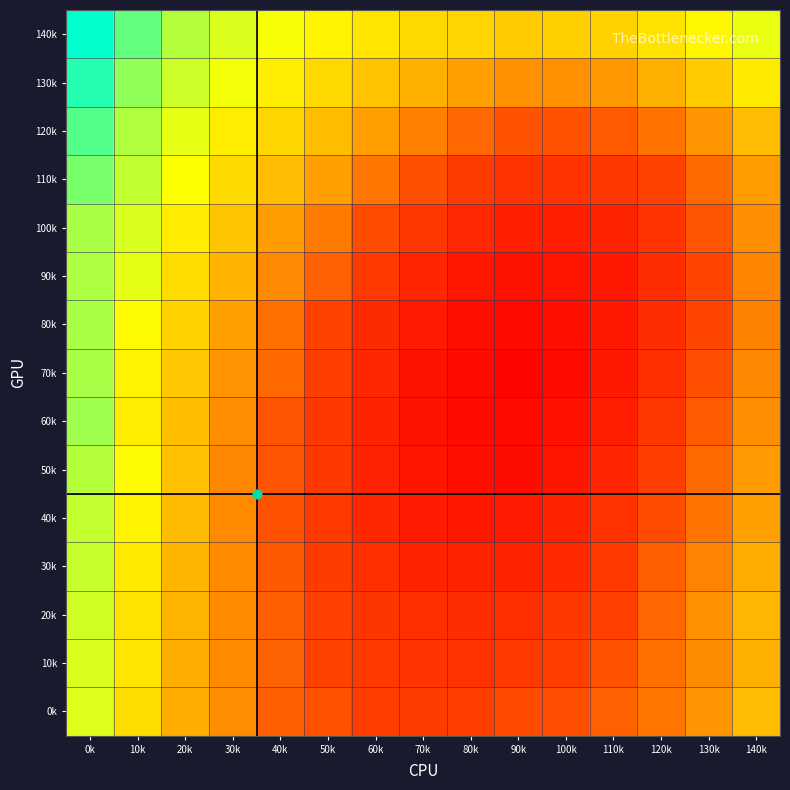

Reading left to right, list all the values displayed in this chart.

140k: 0k=1.0	10k=1.0	20k=0.9	30k=0.9	40k=0.9	50k=0.9	60k=0.9	70k=0.9	80k=0.9	90k=0.9	100k=0.9	110k=0.9	120k=0.9	130k=0.9	140k=0.9
130k: 0k=1.0	10k=0.9	20k=0.9	30k=0.9	40k=0.9	50k=0.9	60k=0.9	70k=0.9	80k=0.9	90k=0.9	100k=0.9	110k=0.9	120k=0.9	130k=0.9	140k=0.9
120k: 0k=1.0	10k=0.9	20k=0.9	30k=0.9	40k=0.9	50k=0.9	60k=0.9	70k=0.9	80k=0.9	90k=0.9	100k=0.9	110k=0.9	120k=0.9	130k=0.9	140k=0.9
110k: 0k=1.0	10k=0.9	20k=0.9	30k=0.9	40k=0.9	50k=0.9	60k=0.9	70k=0.9	80k=0.8	90k=0.8	100k=0.8	110k=0.8	120k=0.9	130k=0.9	140k=0.9
100k: 0k=0.9	10k=0.9	20k=0.9	30k=0.9	40k=0.9	50k=0.9	60k=0.9	70k=0.8	80k=0.8	90k=0.8	100k=0.8	110k=0.8	120k=0.8	130k=0.9	140k=0.9
90k: 0k=0.9	10k=0.9	20k=0.9	30k=0.9	40k=0.9	50k=0.9	60k=0.8	70k=0.8	80k=0.8	90k=0.8	100k=0.8	110k=0.8	120k=0.8	130k=0.9	140k=0.9
80k: 0k=0.9	10k=0.9	20k=0.9	30k=0.9	40k=0.9	50k=0.9	60k=0.8	70k=0.8	80k=0.8	90k=0.8	100k=0.8	110k=0.8	120k=0.8	130k=0.9	140k=0.9
70k: 0k=0.9	10k=0.9	20k=0.9	30k=0.9	40k=0.9	50k=0.8	60k=0.8	70k=0.8	80k=0.8	90k=0.8	100k=0.8	110k=0.8	120k=0.8	130k=0.9	140k=0.9
60k: 0k=0.9	10k=0.9	20k=0.9	30k=0.9	40k=0.9	50k=0.8	60k=0.8	70k=0.8	80k=0.8	90k=0.8	100k=0.8	110k=0.8	120k=0.8	130k=0.9	140k=0.9
50k: 0k=0.9	10k=0.9	20k=0.9	30k=0.9	40k=0.9	50k=0.8	60k=0.8	70k=0.8	80k=0.8	90k=0.8	100k=0.8	110k=0.8	120k=0.8	130k=0.9	140k=0.9
40k: 0k=0.9	10k=0.9	20k=0.9	30k=0.9	40k=0.9	50k=0.8	60k=0.8	70k=0.8	80k=0.8	90k=0.8	100k=0.8	110k=0.8	120k=0.9	130k=0.9	140k=0.9
30k: 0k=0.9	10k=0.9	20k=0.9	30k=0.9	40k=0.9	50k=0.8	60k=0.8	70k=0.8	80k=0.8	90k=0.8	100k=0.8	110k=0.8	120k=0.9	130k=0.9	140k=0.9
20k: 0k=0.9	10k=0.9	20k=0.9	30k=0.9	40k=0.9	50k=0.8	60k=0.8	70k=0.8	80k=0.8	90k=0.8	100k=0.8	110k=0.8	120k=0.9	130k=0.9	140k=0.9
10k: 0k=0.9	10k=0.9	20k=0.9	30k=0.9	40k=0.9	50k=0.9	60k=0.8	70k=0.8	80k=0.8	90k=0.8	100k=0.8	110k=0.9	120k=0.9	130k=0.9	140k=0.9
0k: 0k=0.9	10k=0.9	20k=0.9	30k=0.9	40k=0.9	50k=0.9	60k=0.8	70k=0.8	80k=0.8	90k=0.9	100k=0.9	110k=0.9	120k=0.9	130k=0.9	140k=0.9